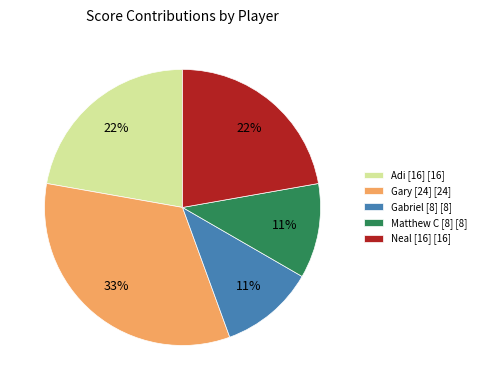

Which category has the biggest portion of the pie?

Gary [24] [24]